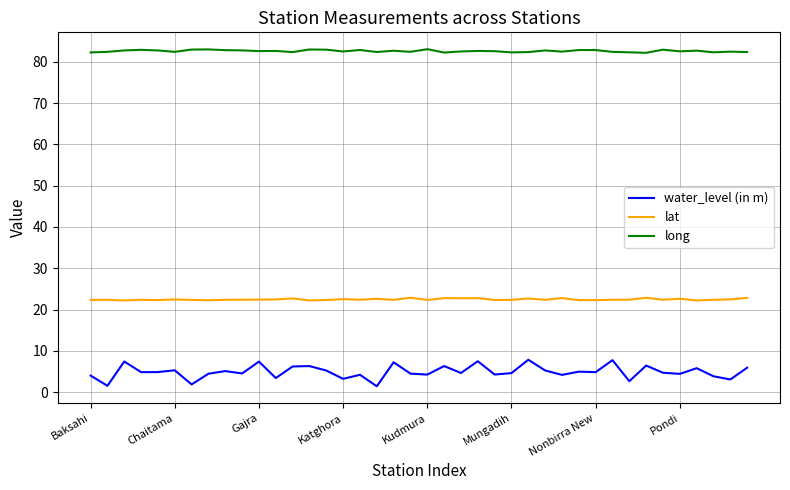

True or false: water_level (in m) and lat intersect in this chart.

False